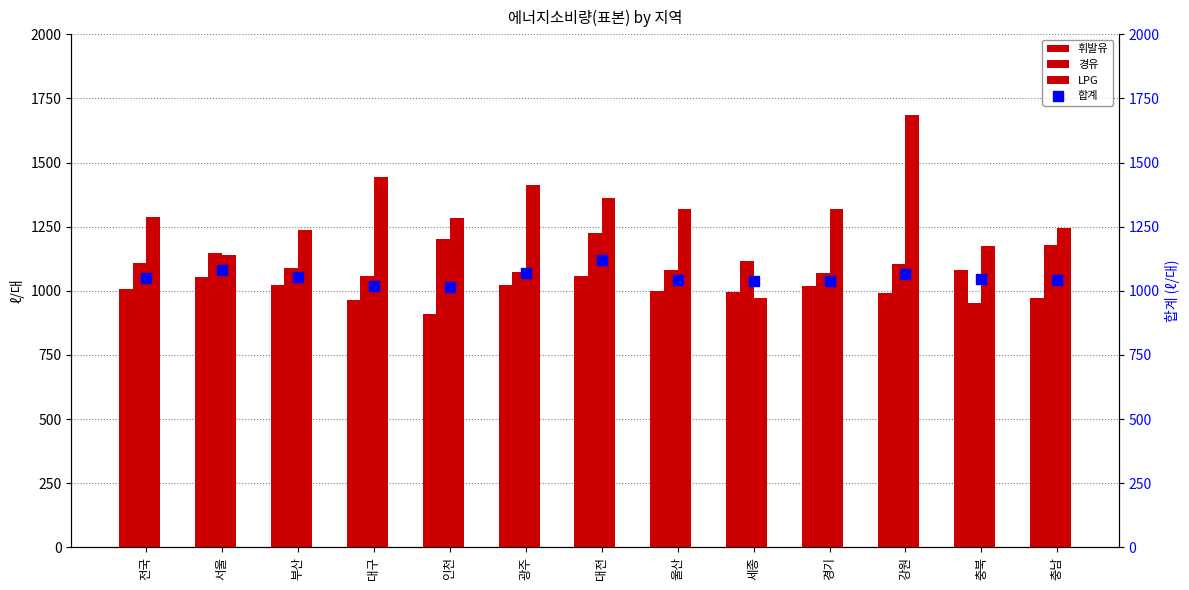

At how many categories does at least one series exceed 1080?

13